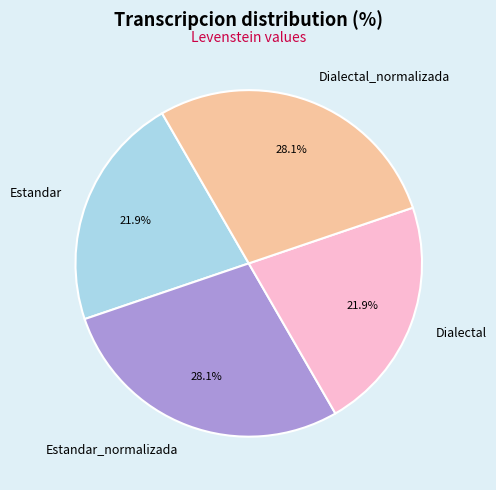

Is Estandar_normalizada the majority of the pie?

No